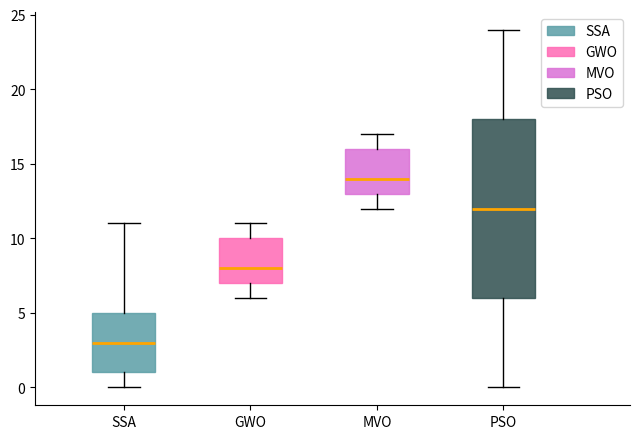

Which box's median line is the highest?

MVO